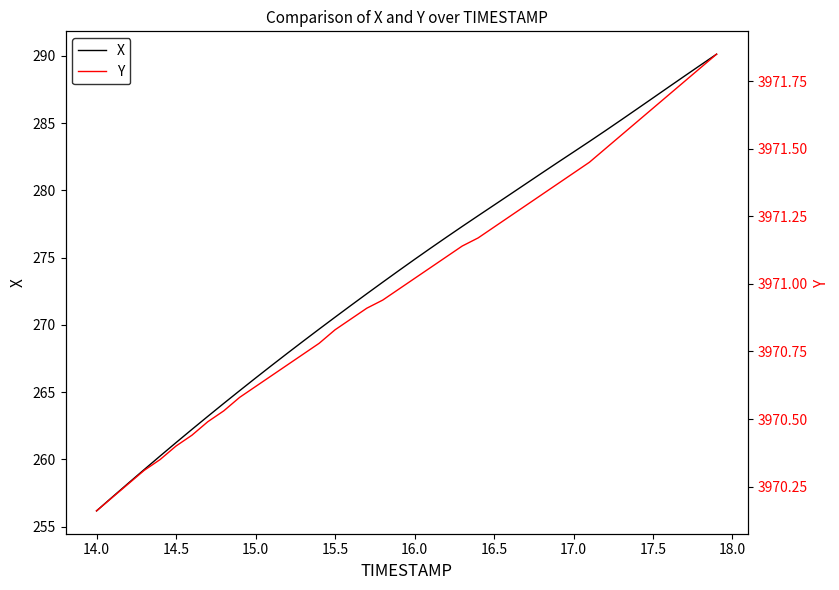

Which category has the lowest value in the X series?

14.0